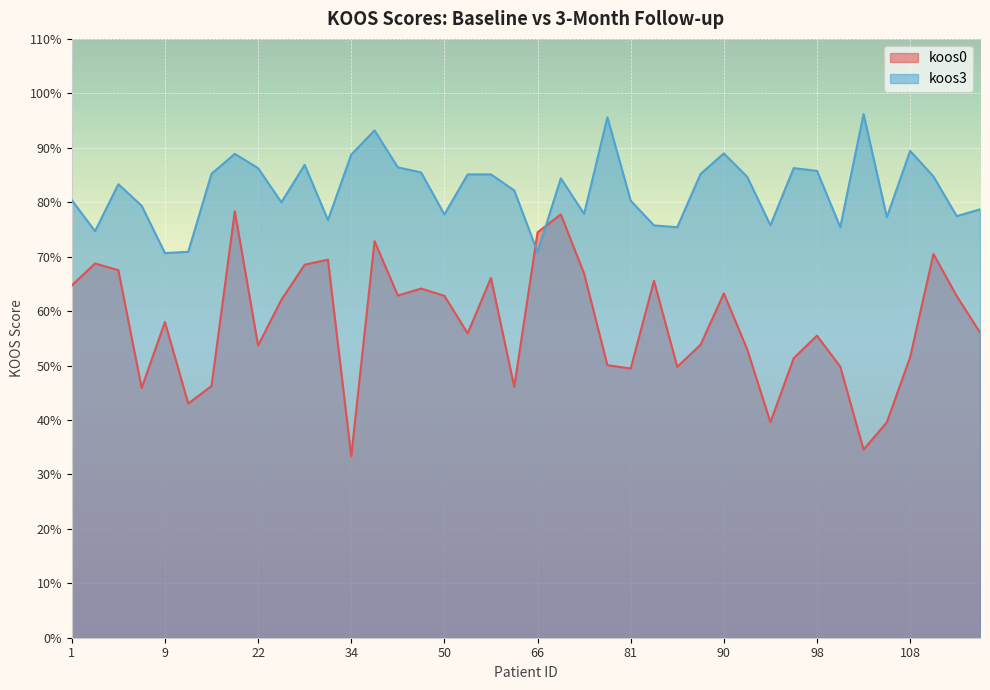

The value of koos3 at 6 is 112.6. True or false?

False